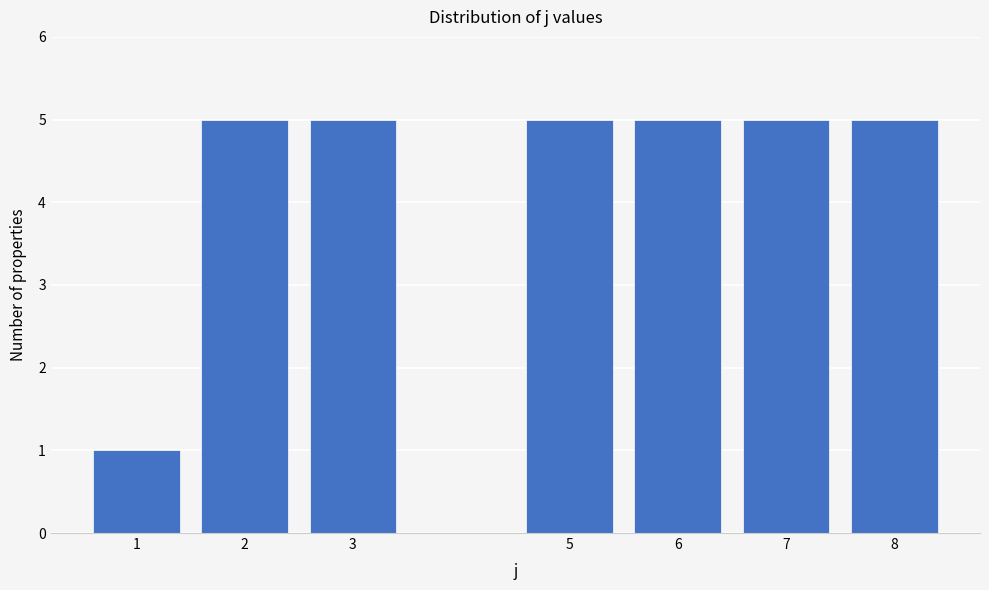

Reading left to right, extract all data points from this chart.

1=1	2=5	3=5	5=5	6=5	7=5	8=5